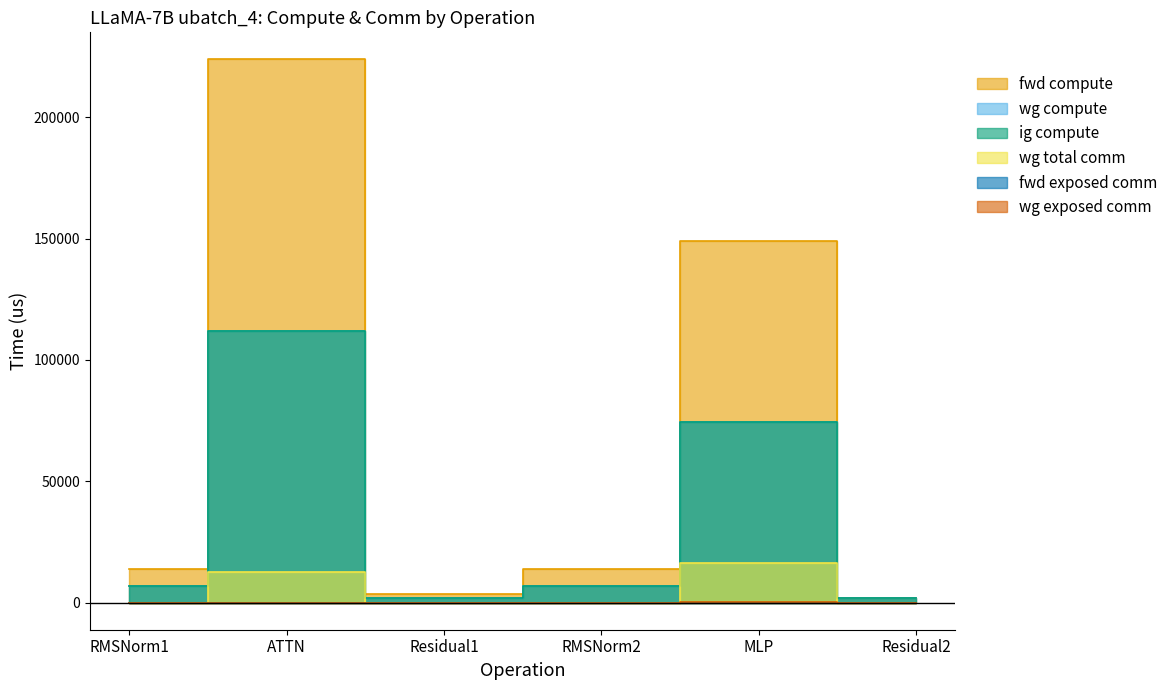

True or false: wg exposed comm and wg compute intersect in this chart.

False